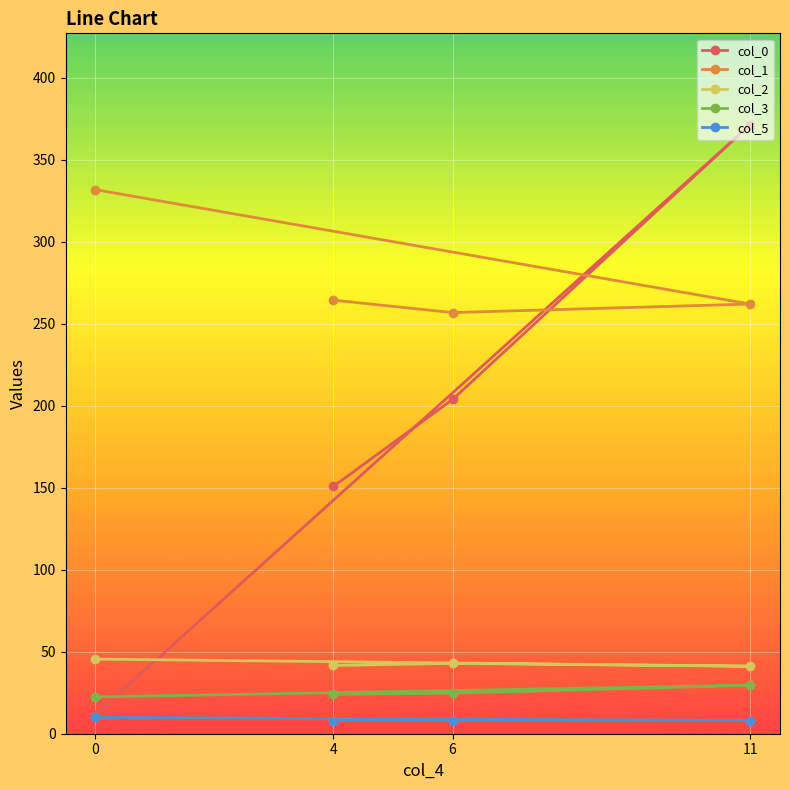

What is the smallest value displayed?

8.0